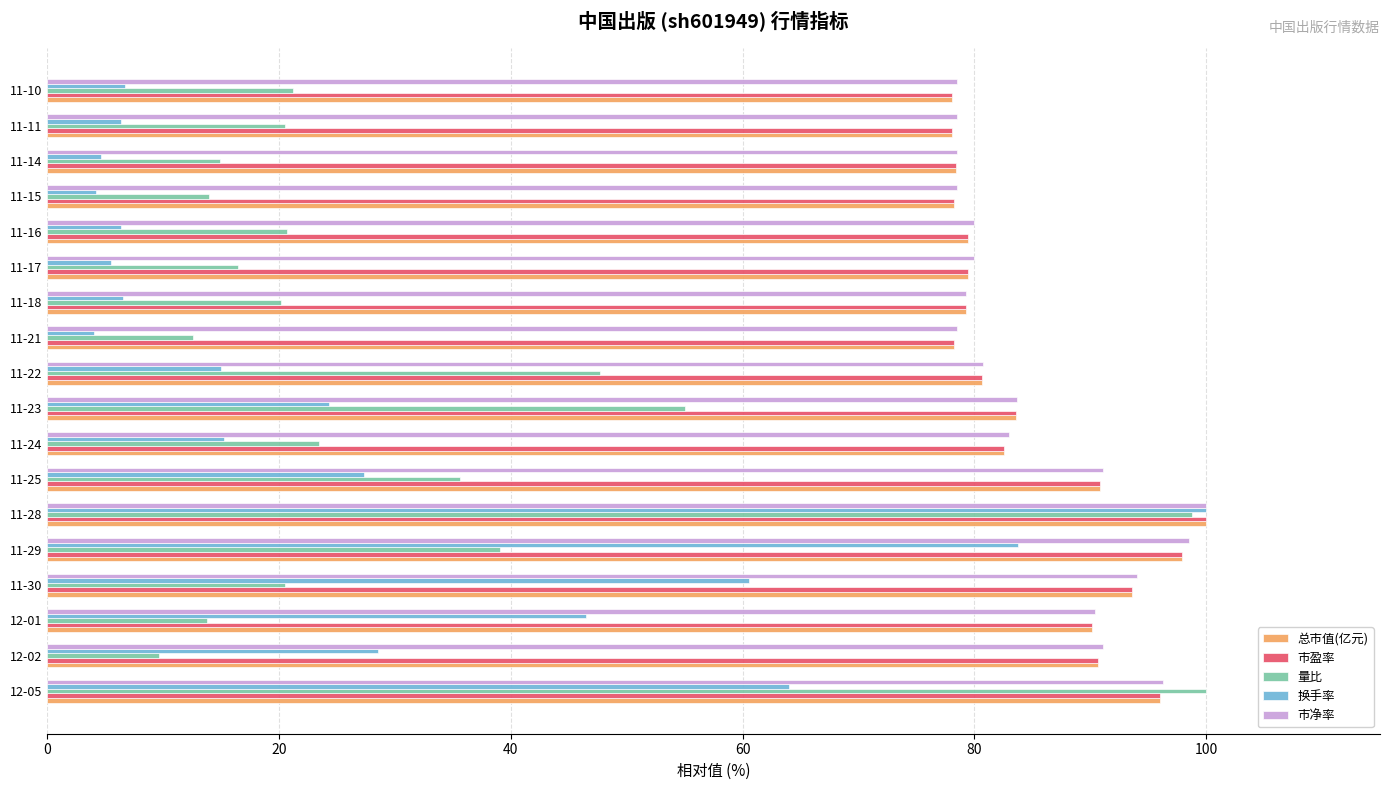

What is the spread (max minus min) of values at 12-02?

81.4